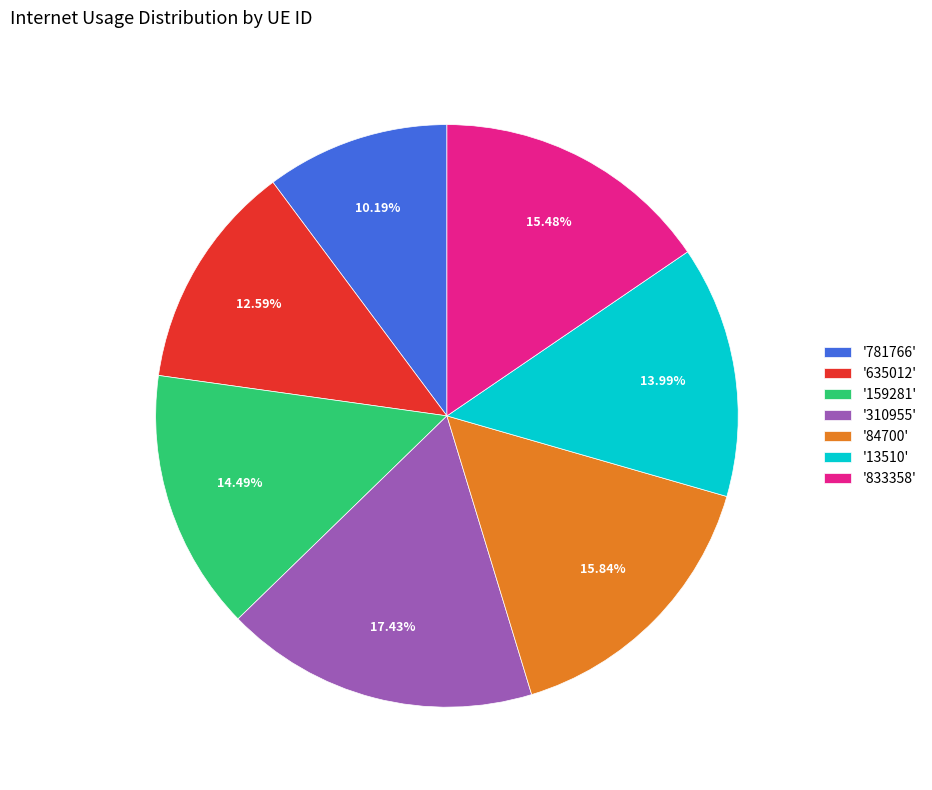

Does '13510' represent more than half of the total?

No